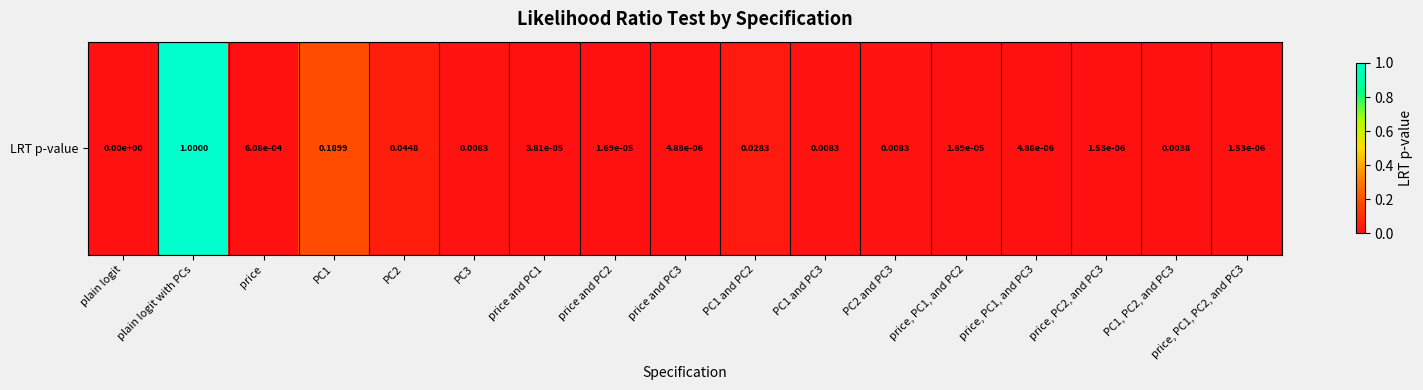

How many data points are above 0?

16